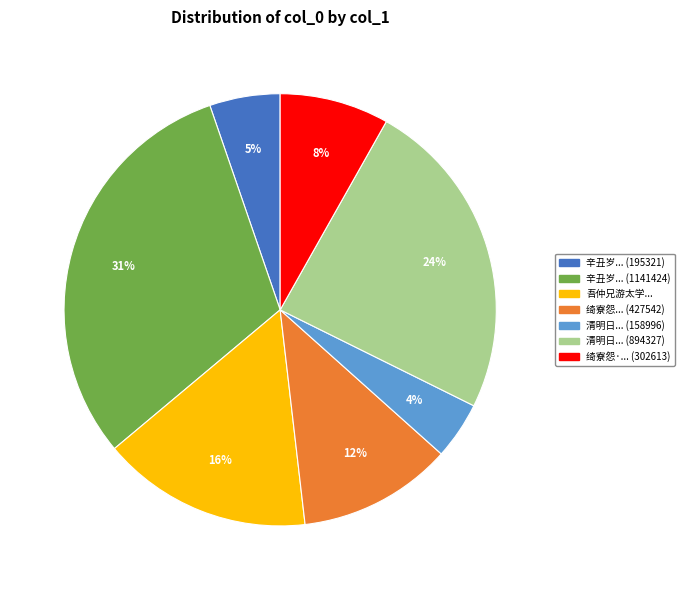

How many segments does this pie chart have?

7